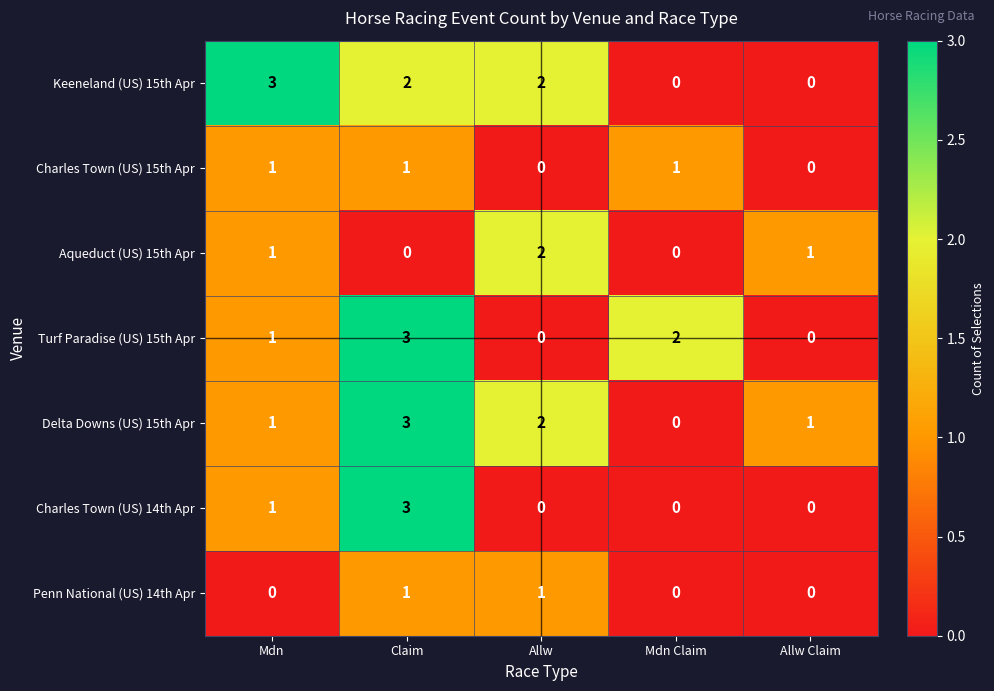

Count the Aqueduct (US) 15th Apr values in the range 0 to 1.

4